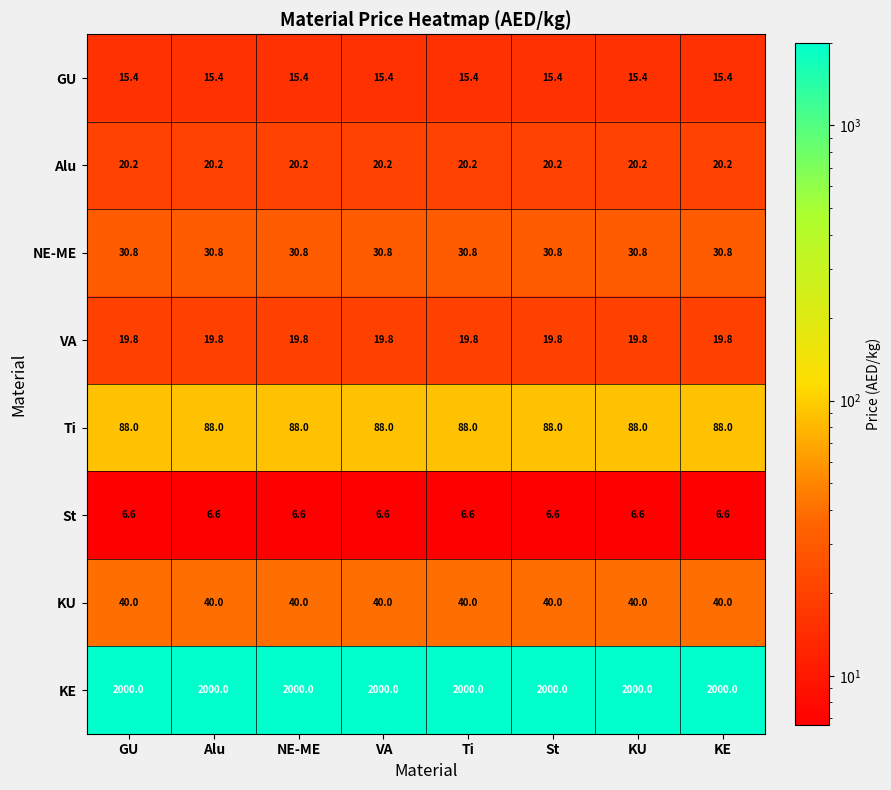

Rank the series at KE from lowest to highest value.

St, GU, VA, Alu, NE-ME, KU, Ti, KE